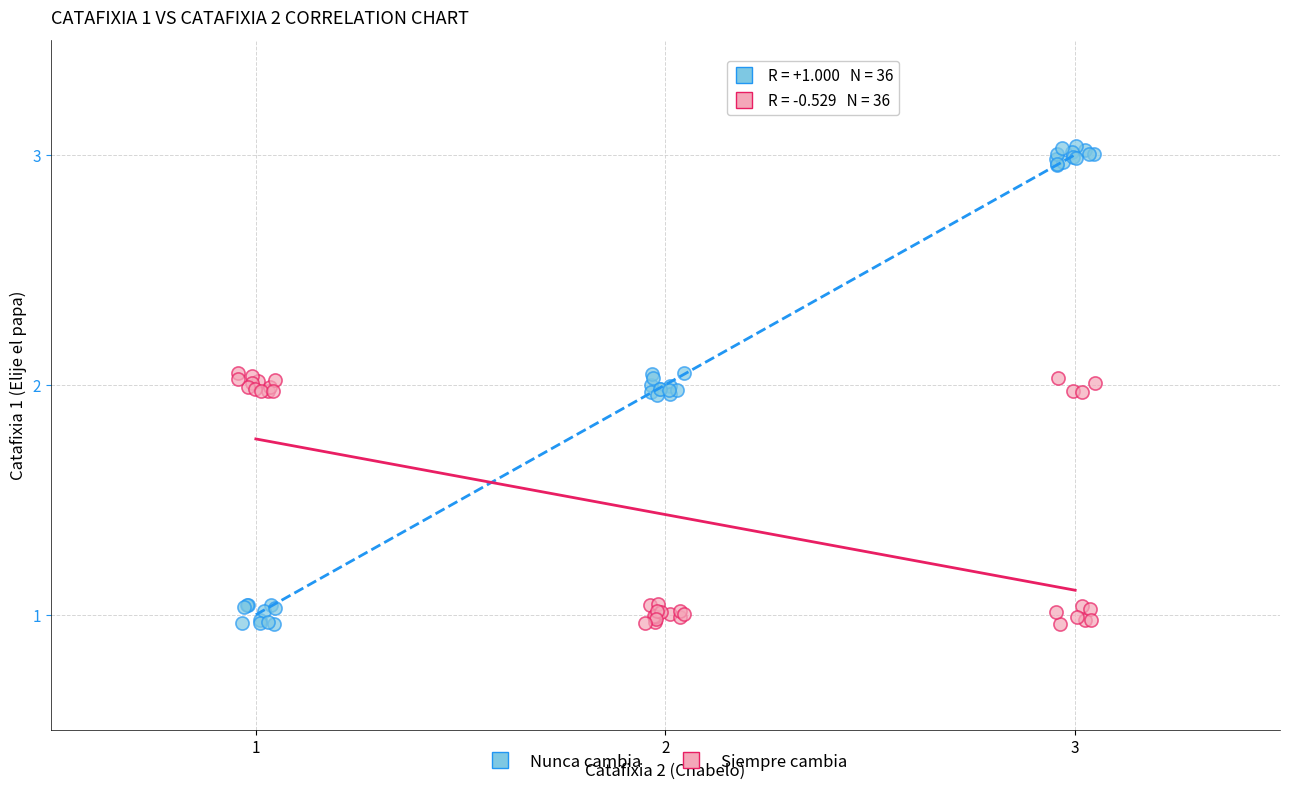

Which series reaches the maximum Y coordinate?

Nunca cambia